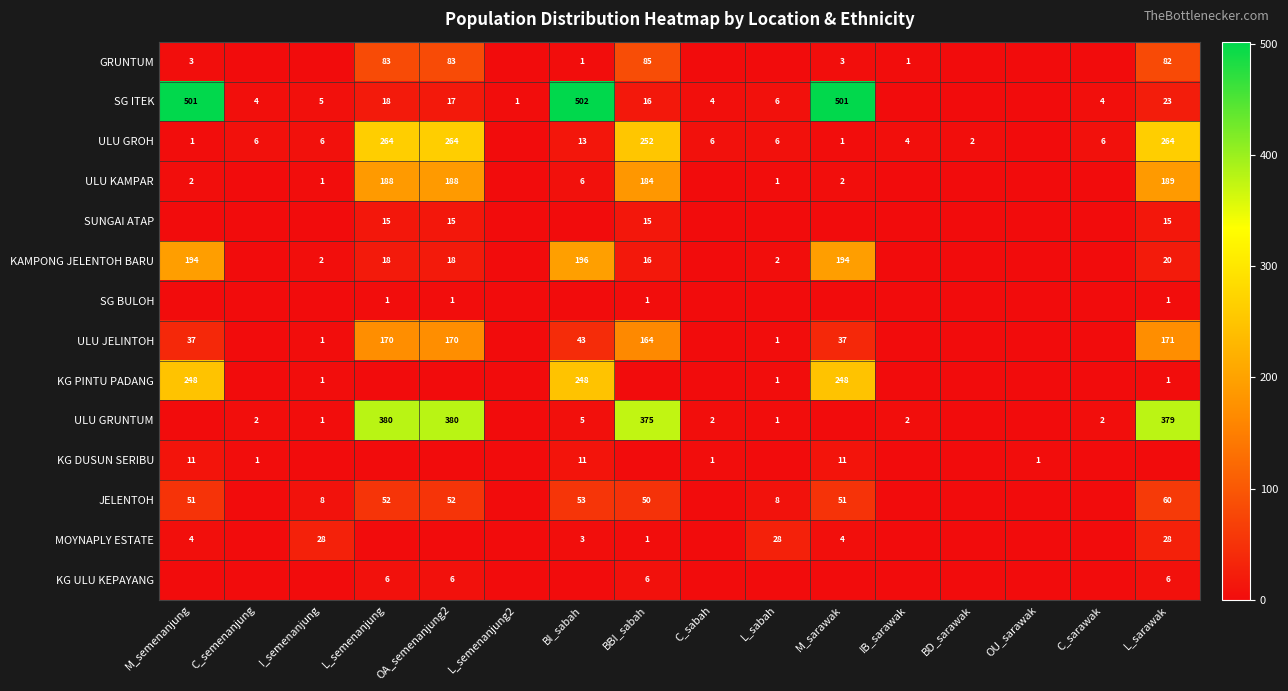

True or false: ULU GROH has a value of 1 at M_sarawak.

True